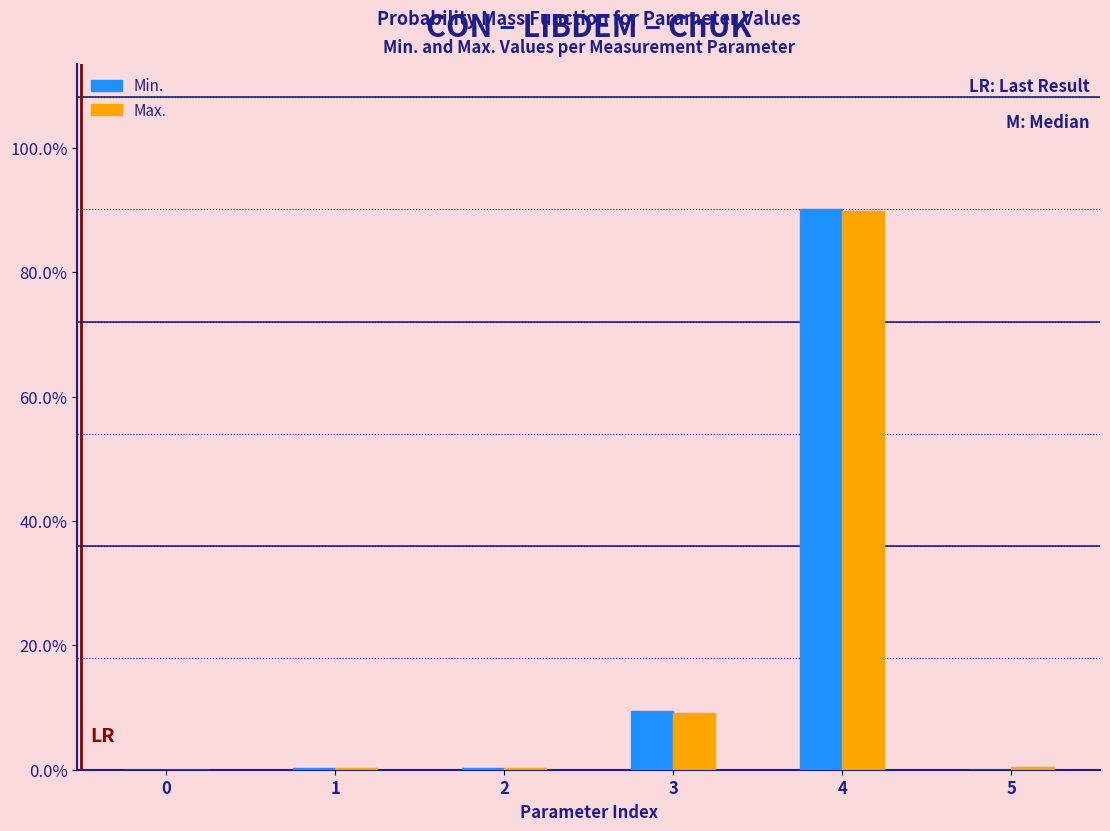

Where is Max. nearest to the value 44?

3